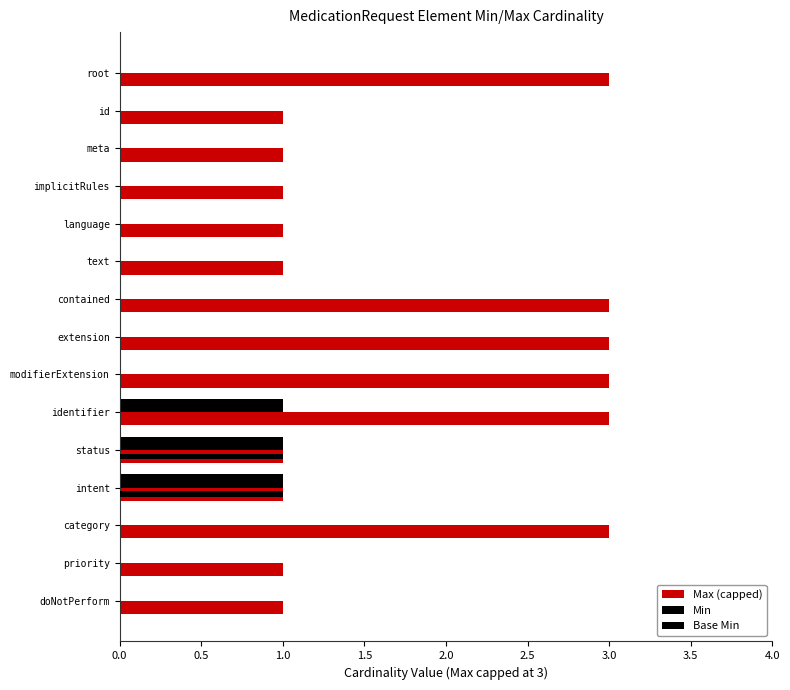

True or false: Max (capped) has a value of 0 at text.

False